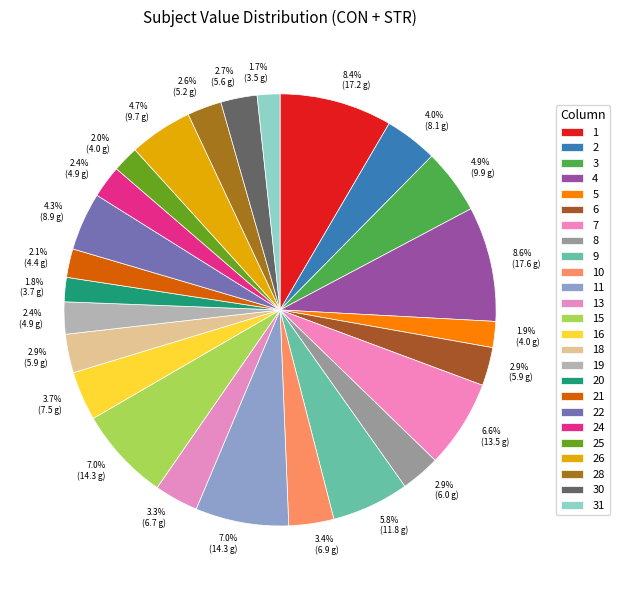

To the nearest percent, what is the difference between the largest and smallest slice percentages?

7%